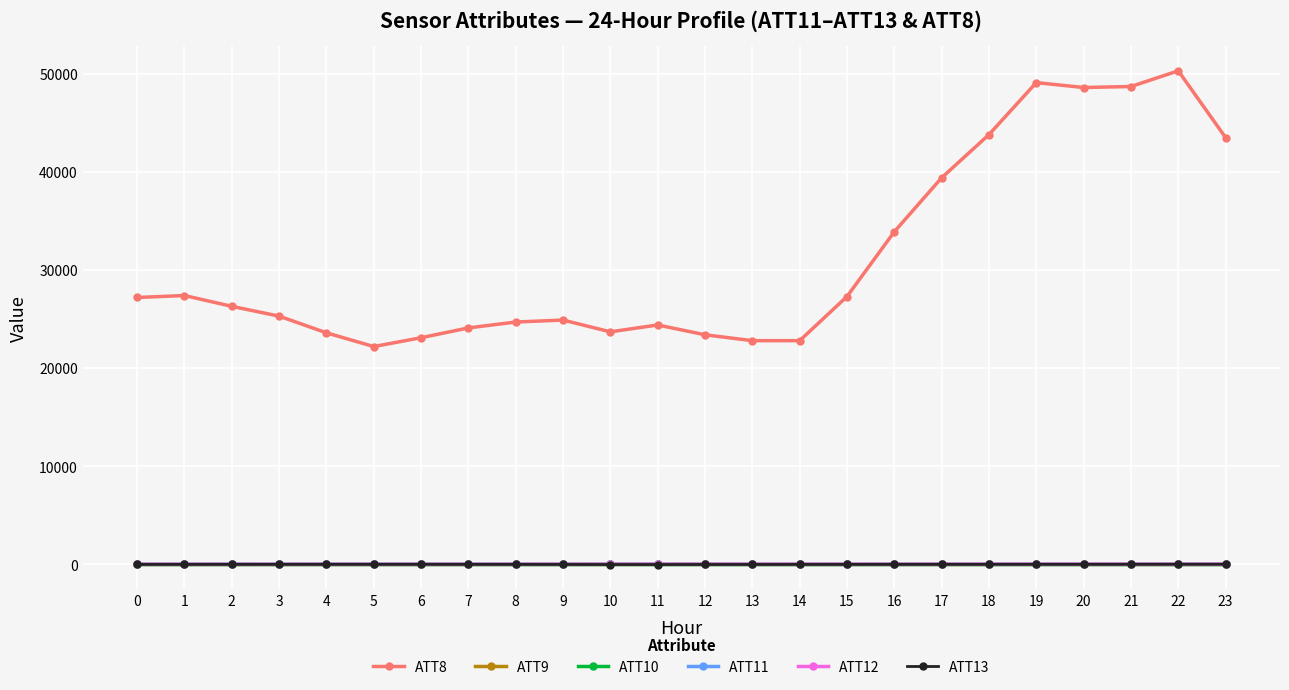

List the series in order of their peak value, lowest first.

ATT9, ATT10, ATT11, ATT13, ATT12, ATT8